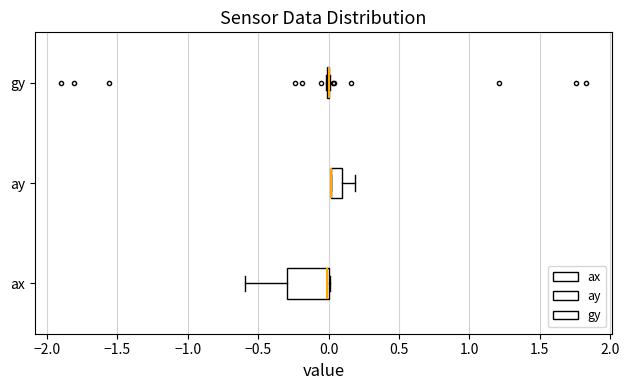

Which box is the widest, from its left edge to its right edge?

ax